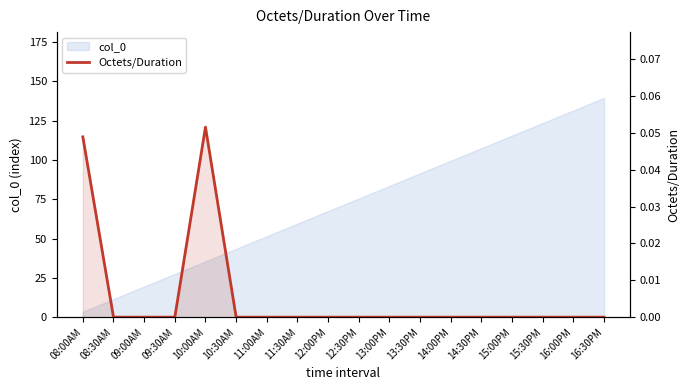

At which category does the chart reach its minimum across all series?

08:30AM